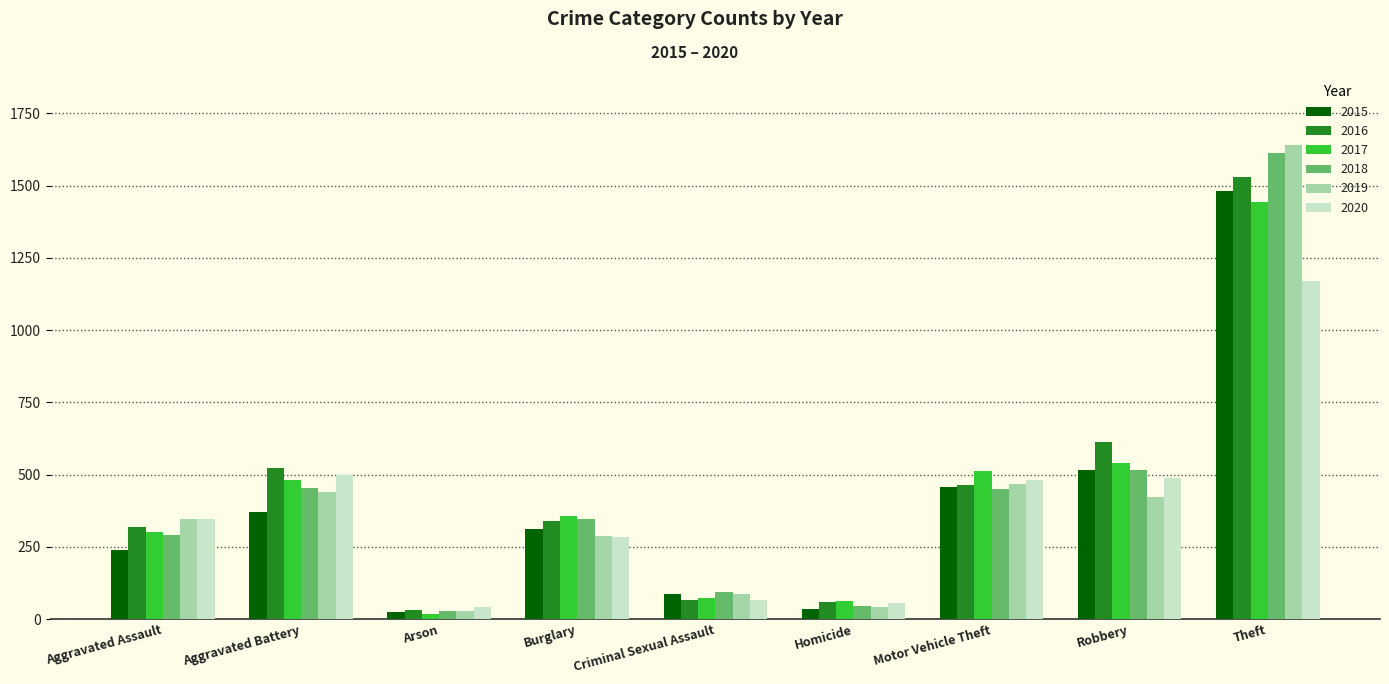

What is the label of the 6th bar from the right?

Burglary